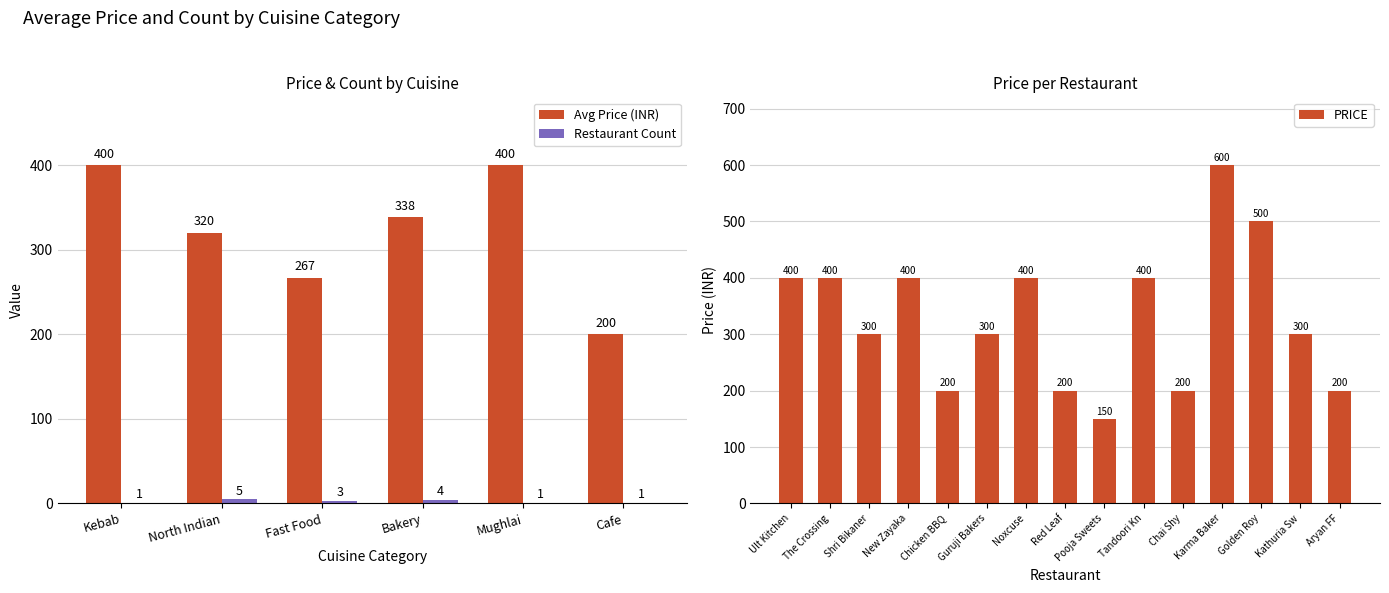

True or false: PRICE has a value of 500 at Golden Roy.

True